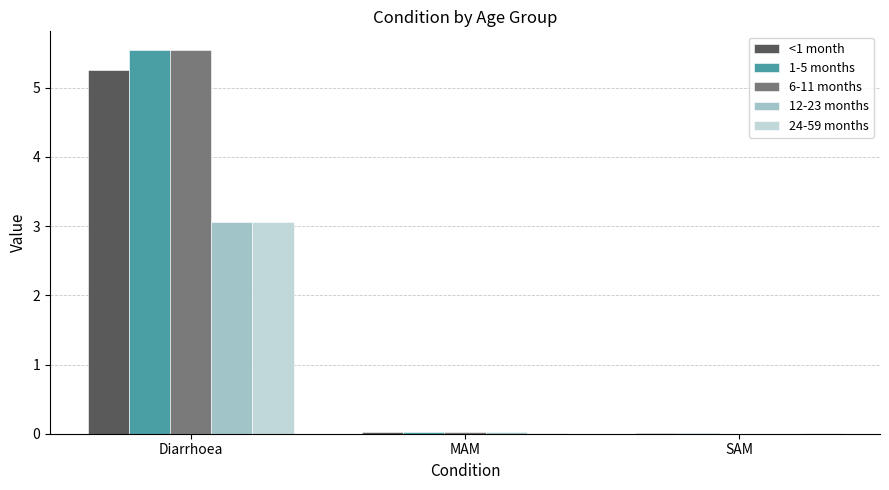

True or false: 1-5 months has a value of 9.6 at Diarrhoea.

False